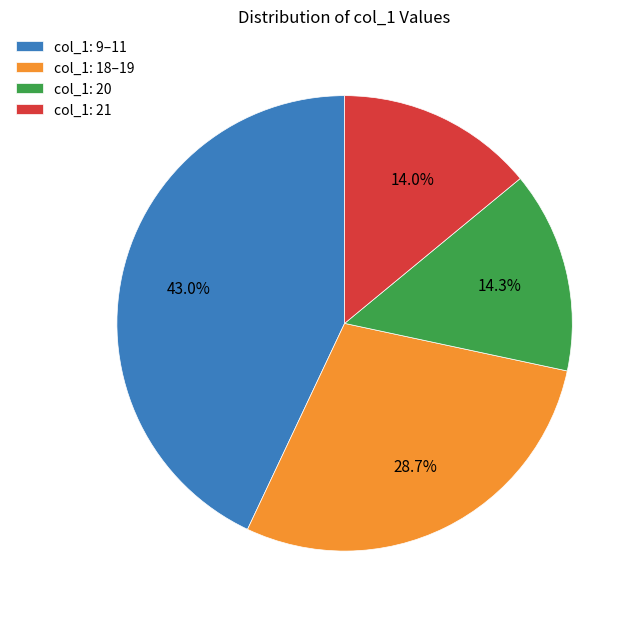

Which has a higher value, col_1: 9–11 or col_1: 18–19?

col_1: 9–11